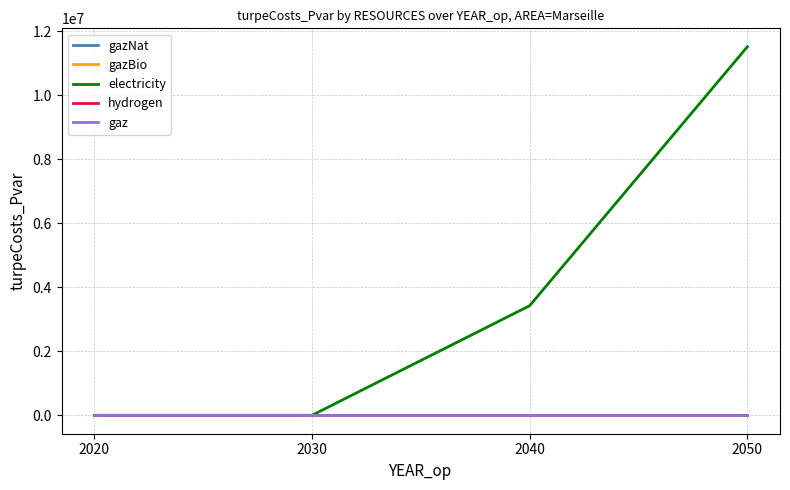

Which series has the largest total across all categories?

electricity